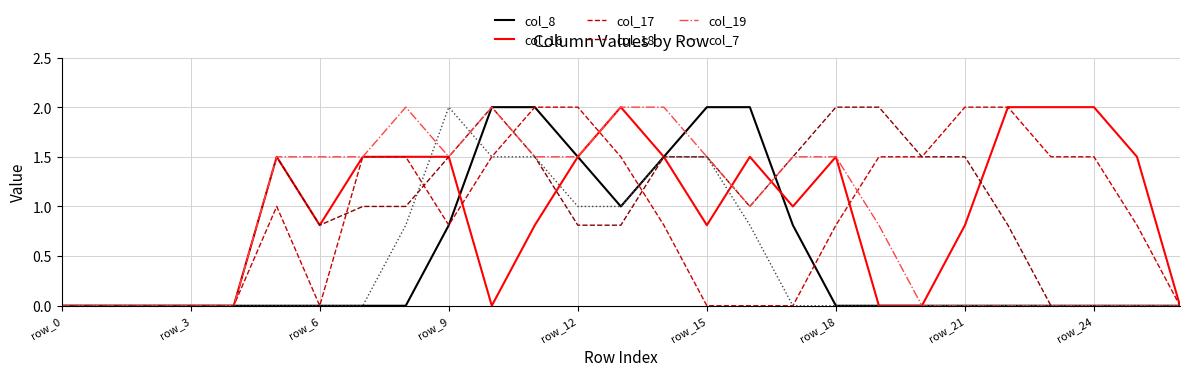

At how many categories does at least one series exceed 1?

21